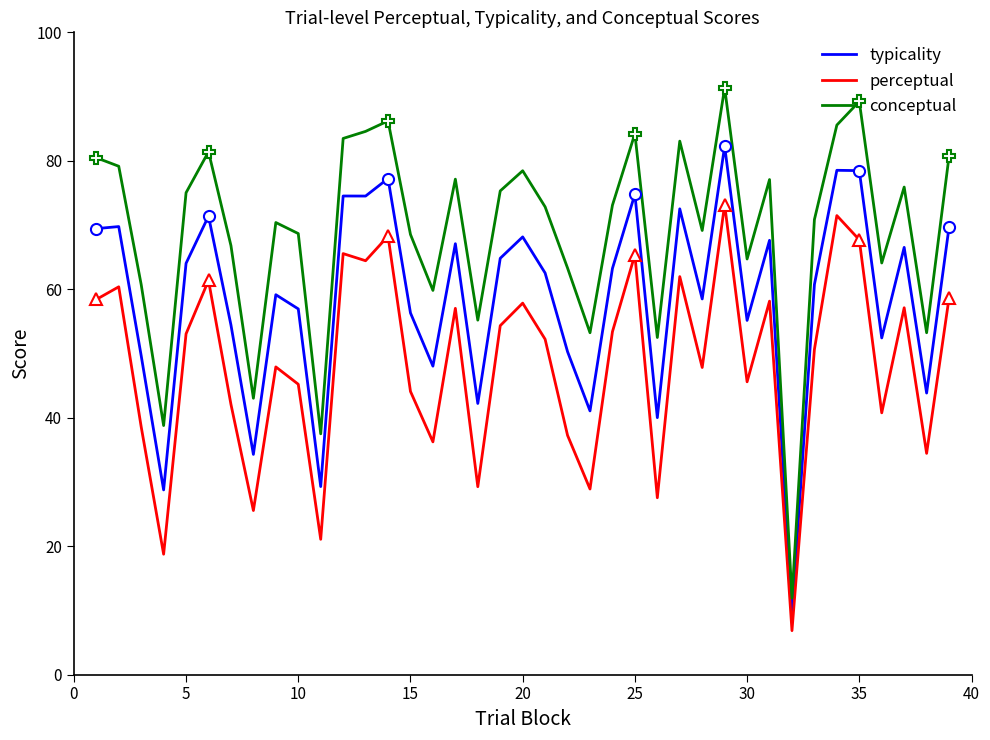

True or false: typicality has a value of 85.0 at 15.

False